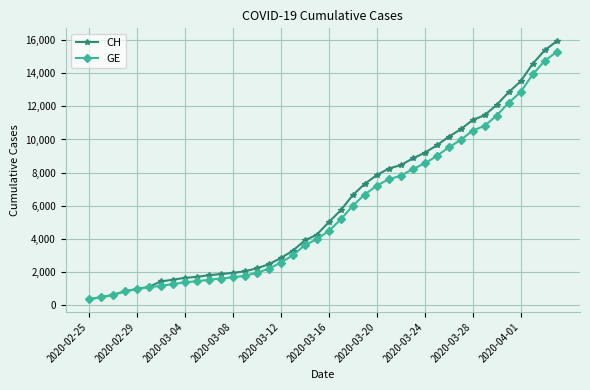

Which series has the widest spread of values?

CH